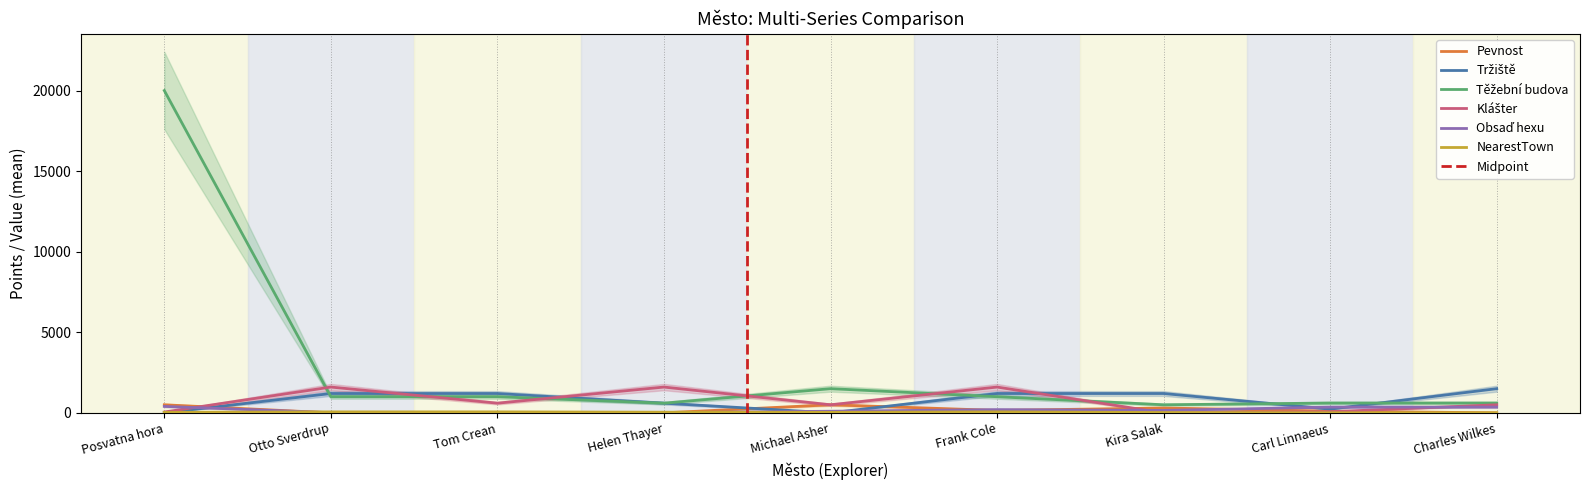

The Tržiště series shows 1200 at Tom Crean. True or false?

True